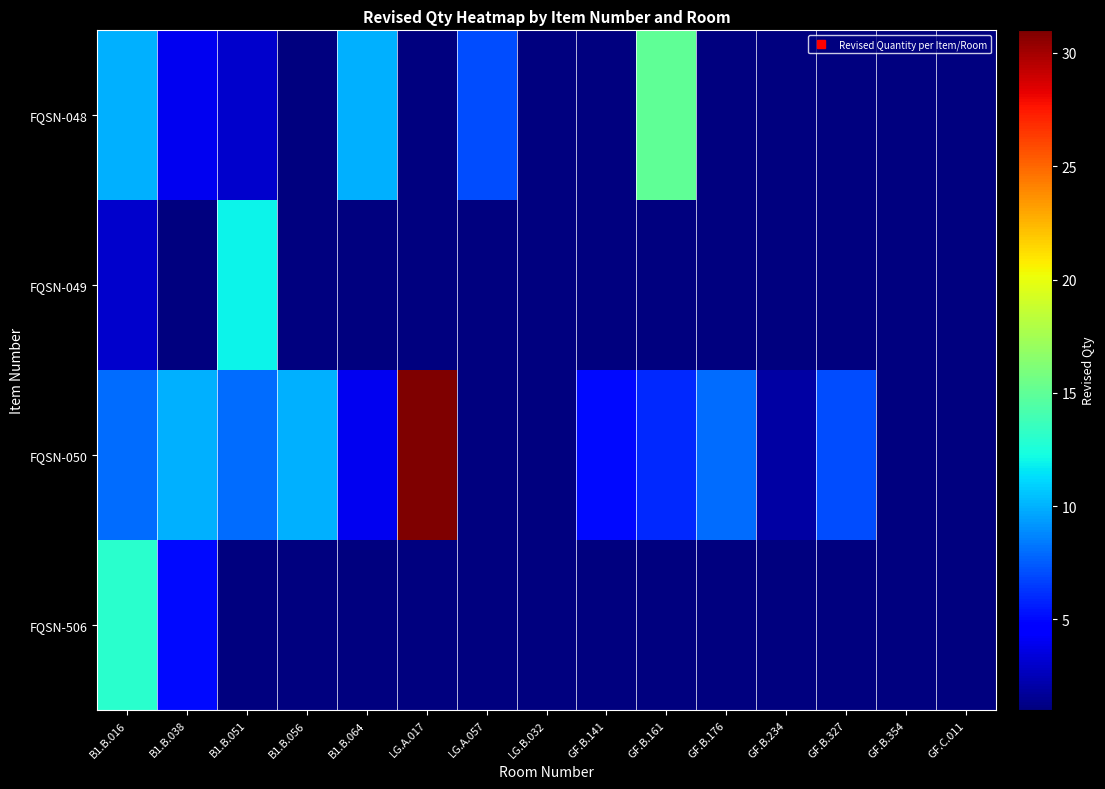

Count the number of categories in the chart.

15